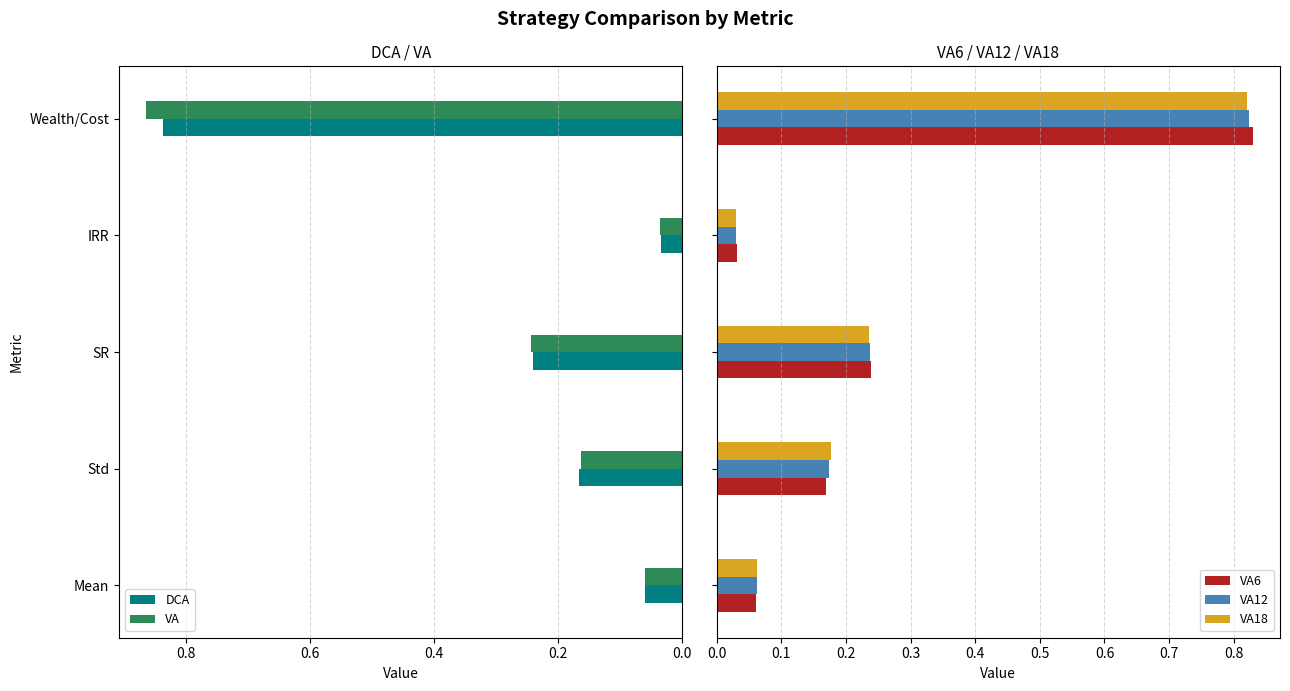

Rank the series by their maximum value, from lowest to highest.

VA18, VA12, VA6, DCA, VA